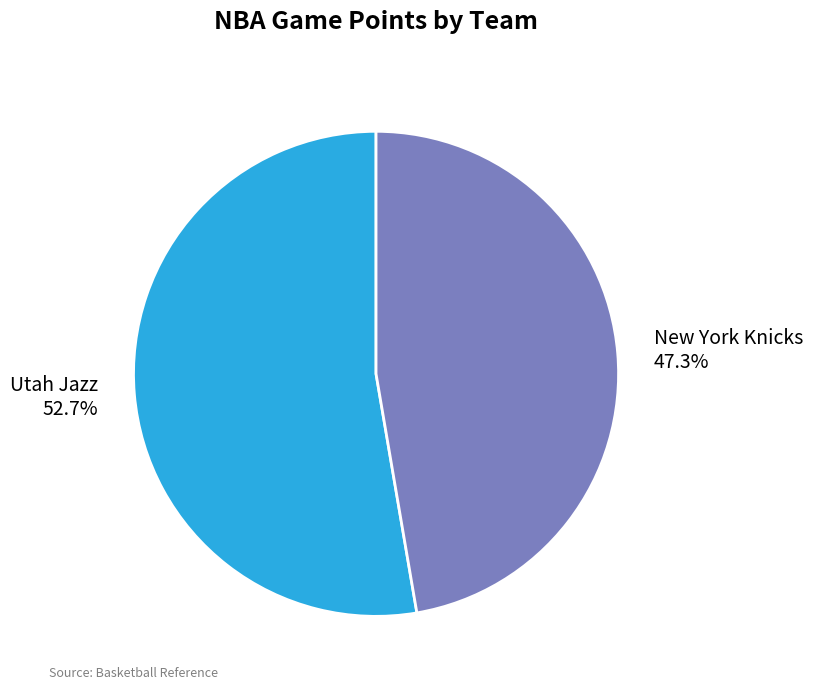

Approximately how many times larger is the value at Utah Jazz compared to New York Knicks?

1.1